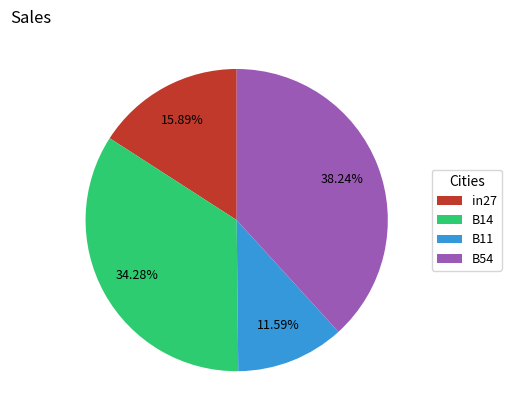

Combined, do B14 and B11 account for over 50%?

No